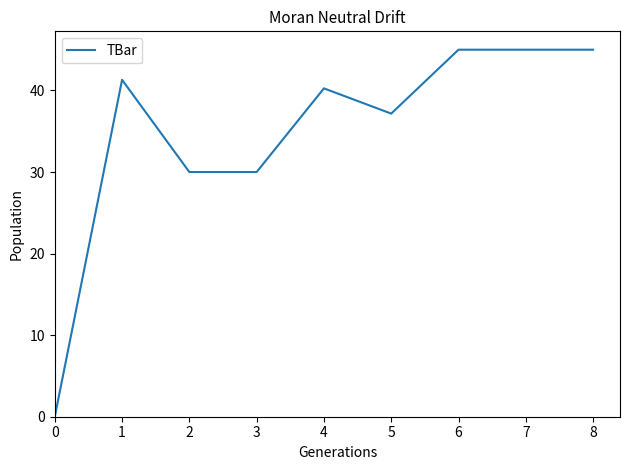

What is the average value?

34.9